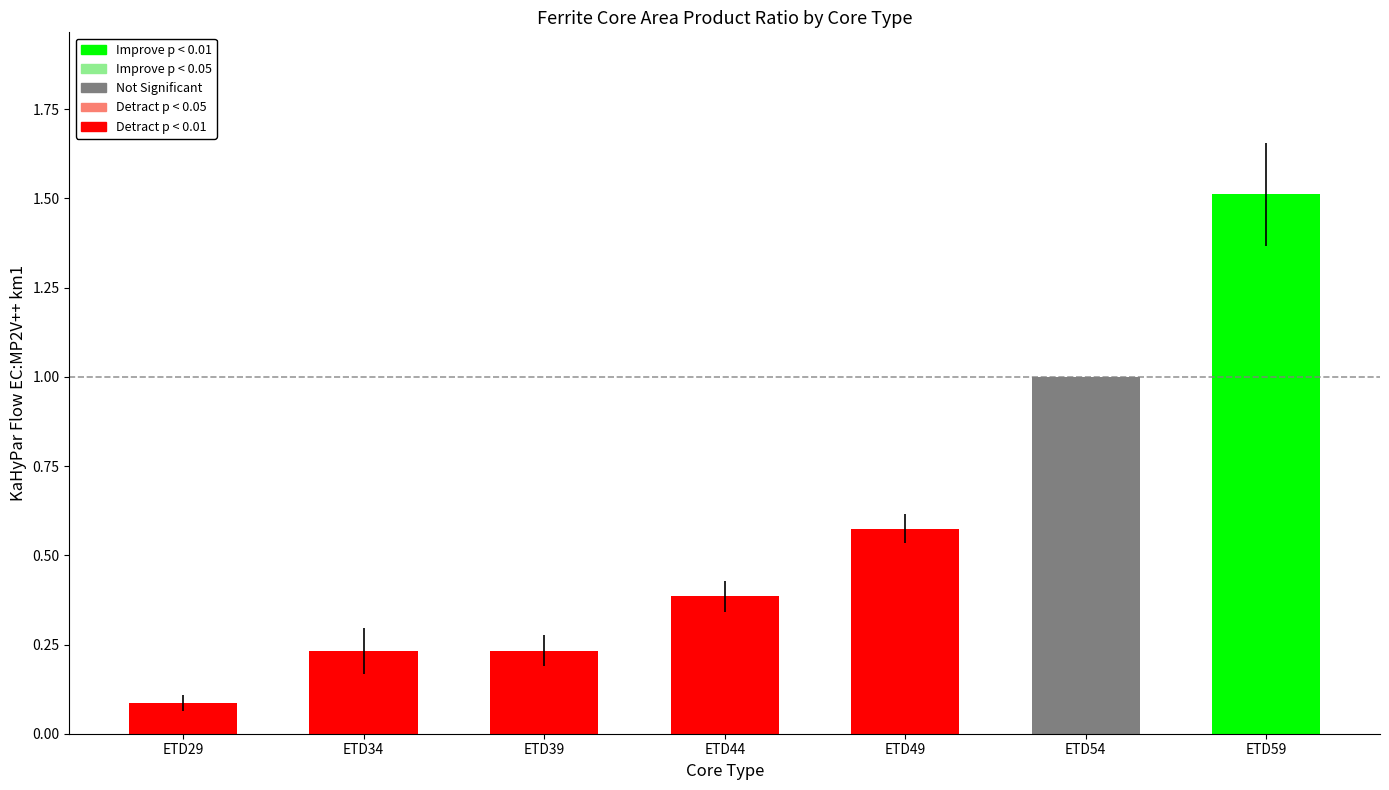

What is the difference between the maximum and minimum values?

1.4